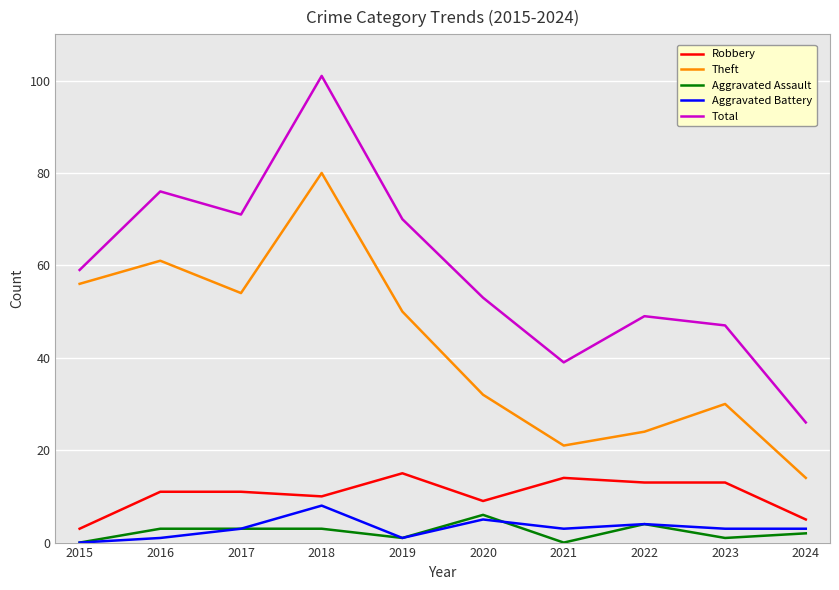

At which category does the chart reach its peak across all series?

2018